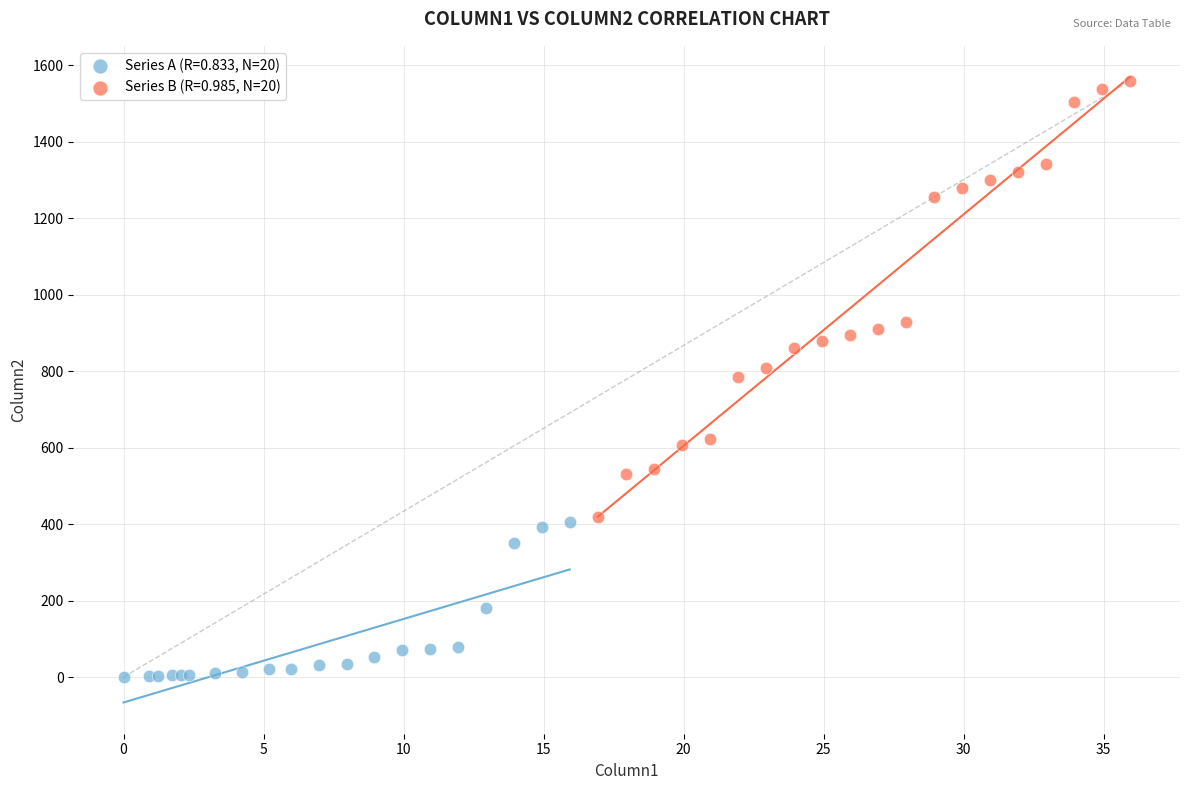

Which series has the largest Y range (max minus min)?

Series B (R=0.985, N=20)